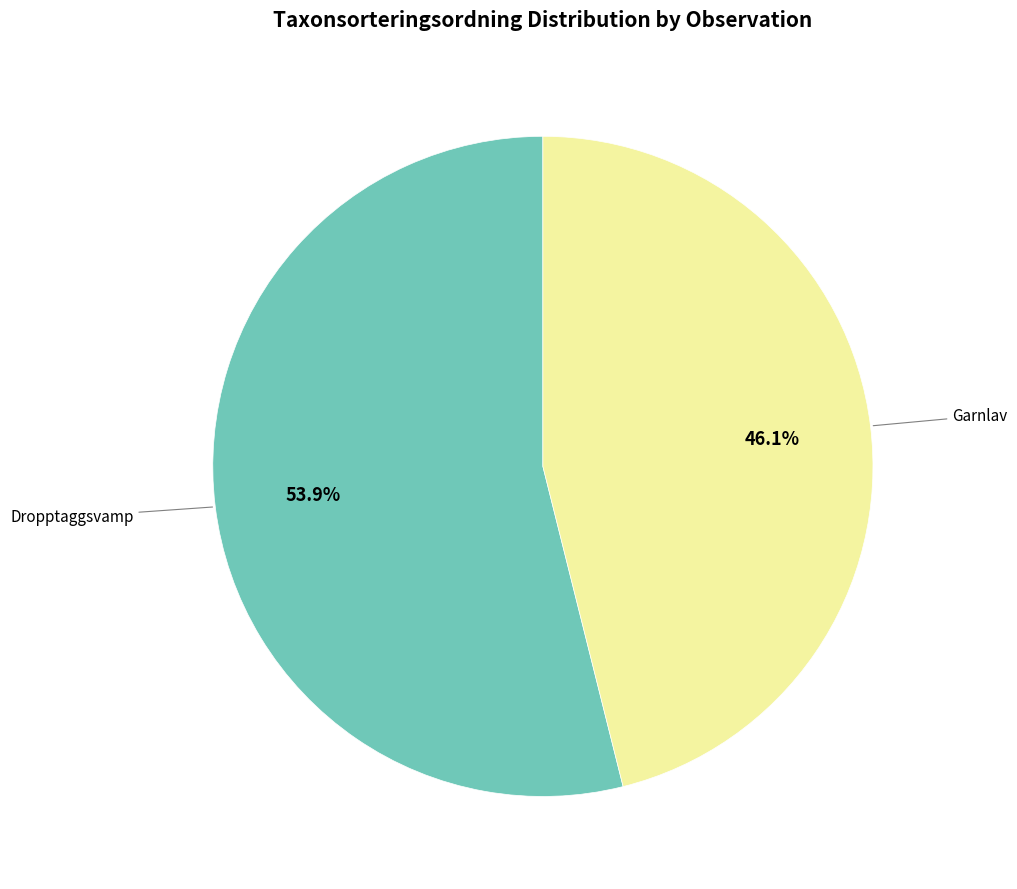

Is there a majority slice in this chart?

Yes